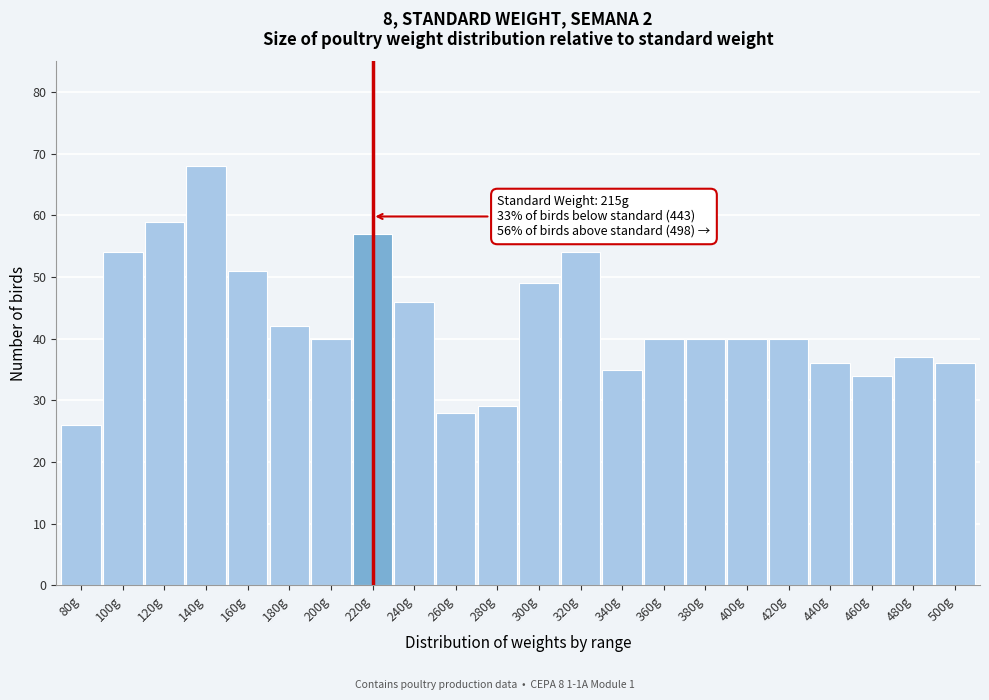

Reading left to right, transcribe all the data shown in this chart.

26	54	59	68	51	42	40	57	46	28	29	49	54	35	40	40	40	40	36	34	37	36